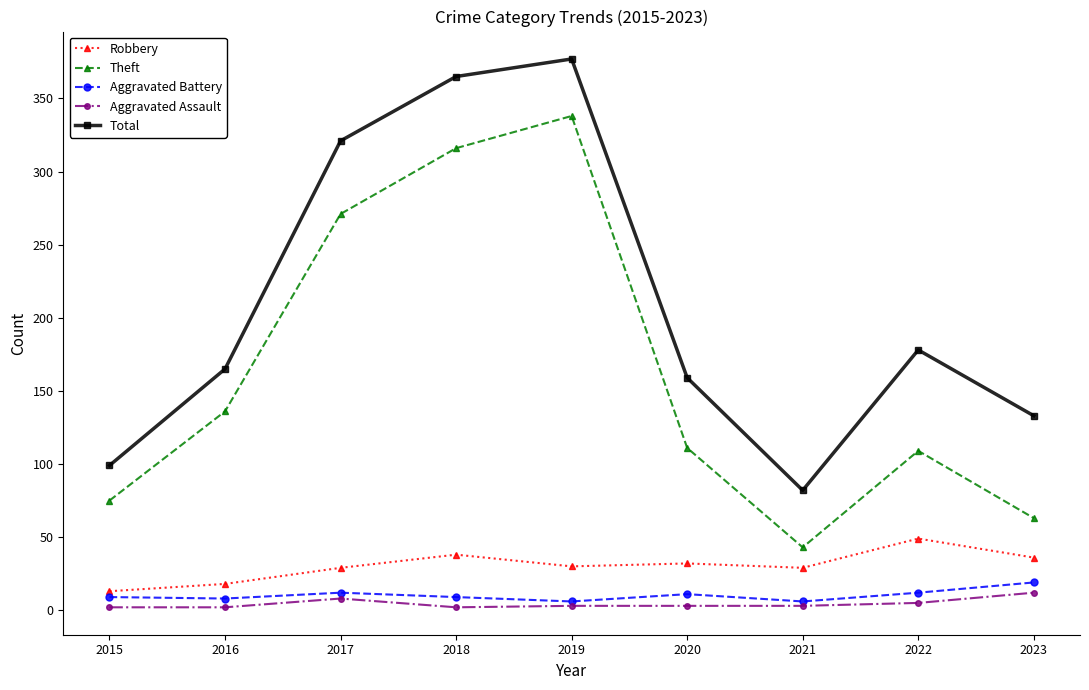

What is the sum of all Robbery values?

274